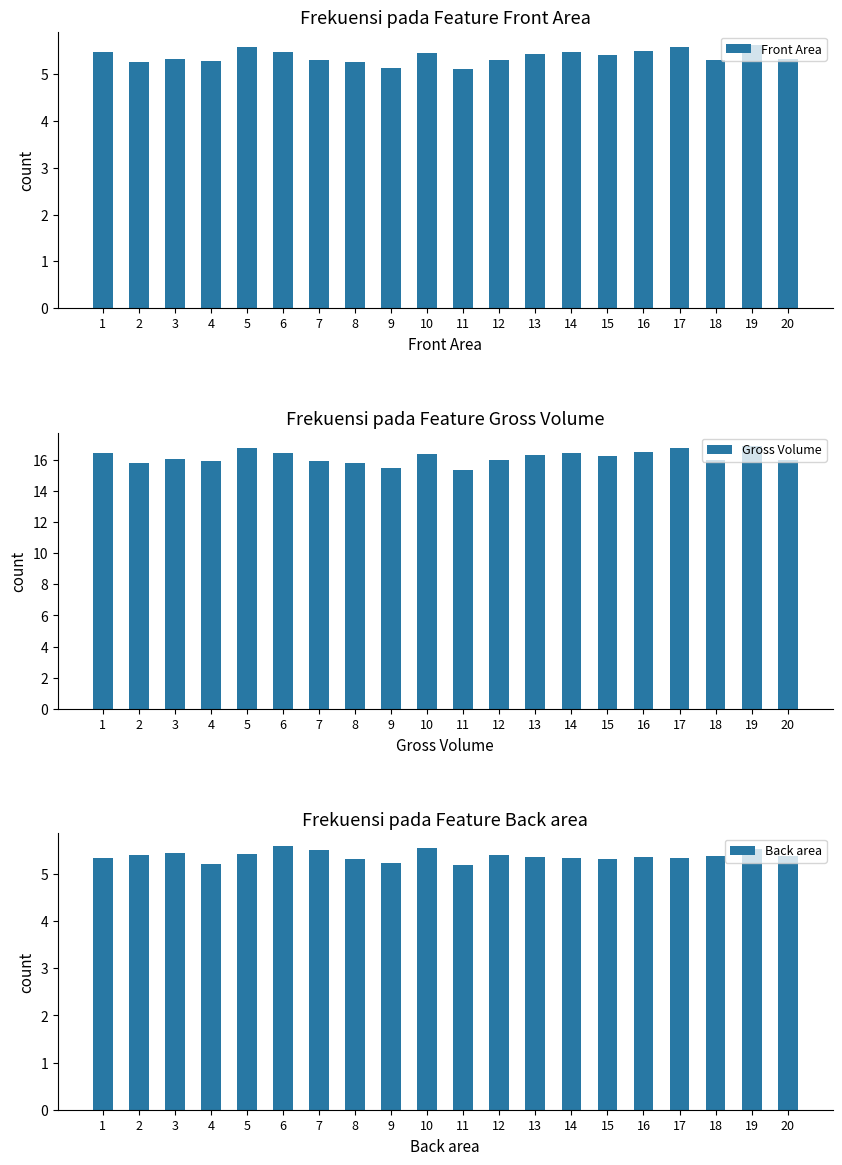

Which series has the largest range (max minus min)?

Gross Volume